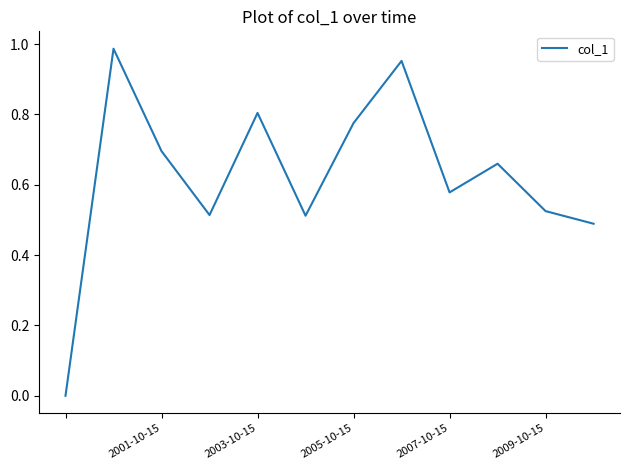

Between 2005-10-15 and 2001-10-15, which is larger?

2005-10-15